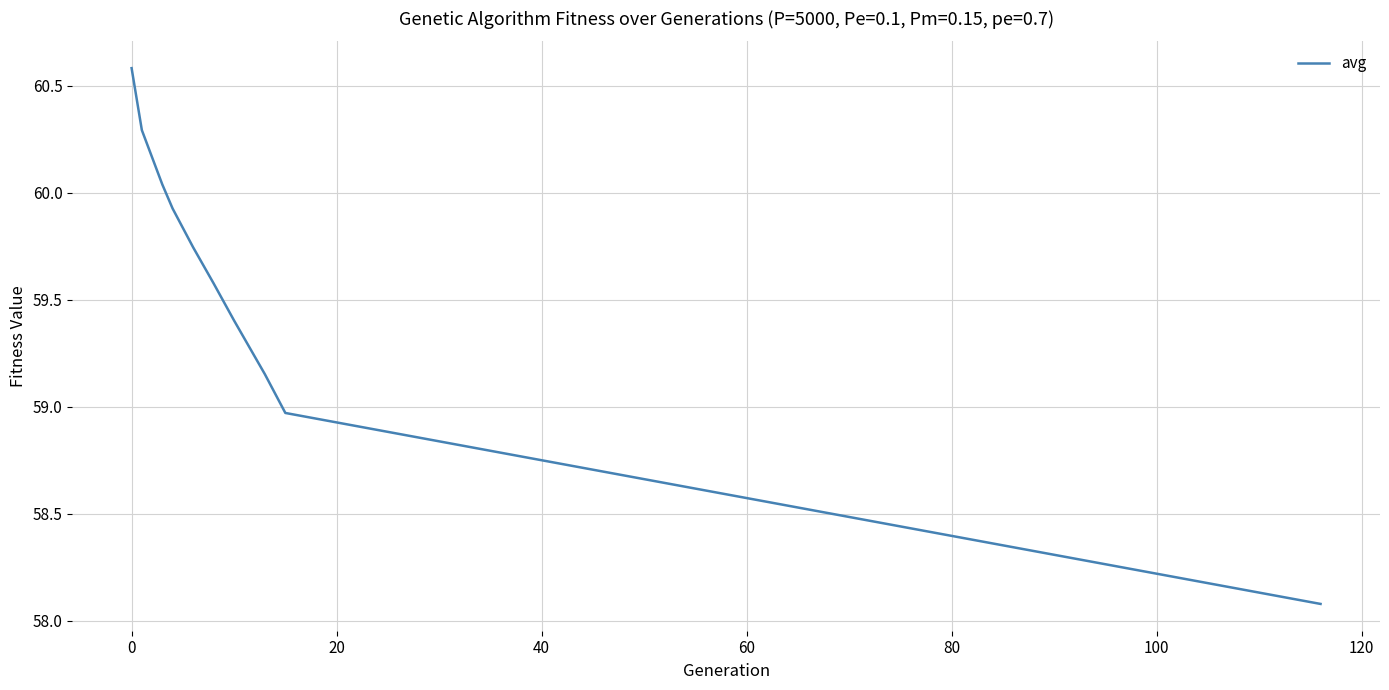

What is the smallest value displayed?

58.1